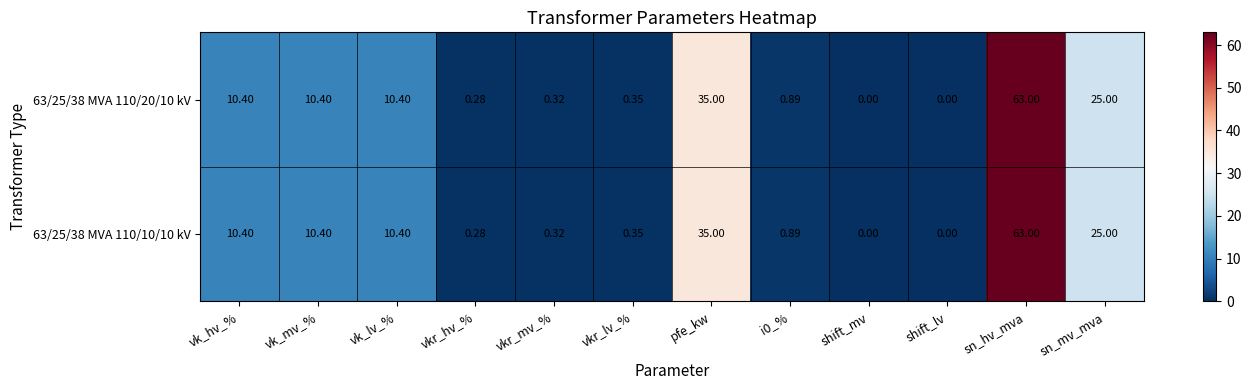

At which category is the sum across all series the highest?

sn_hv_mva